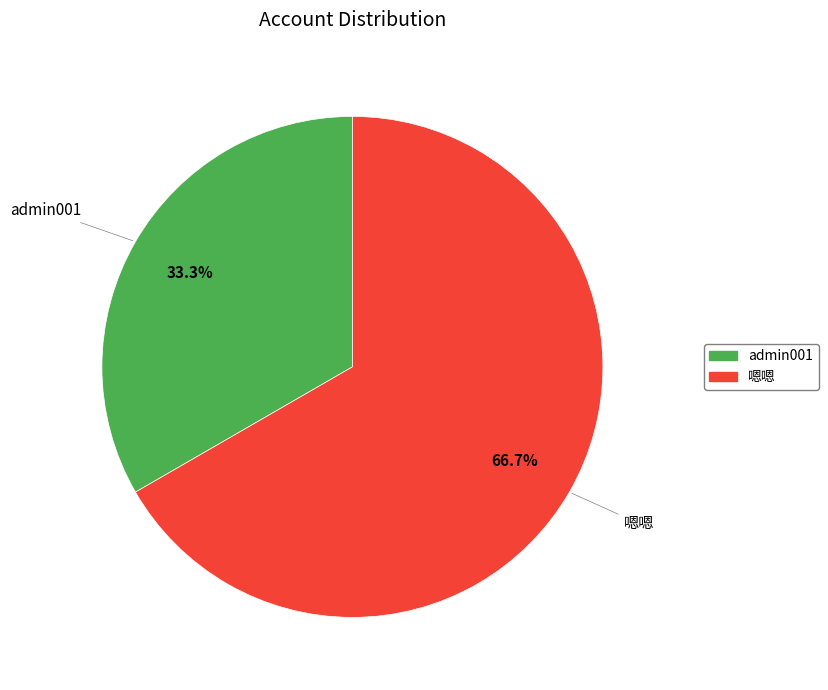

Which category has the smallest portion of the pie?

admin001